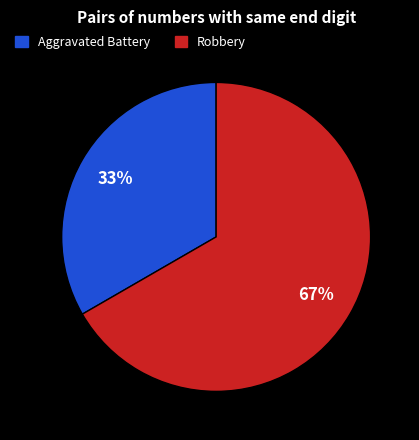

To the nearest percent, what is the combined percentage of Aggravated Battery and Robbery?

100%